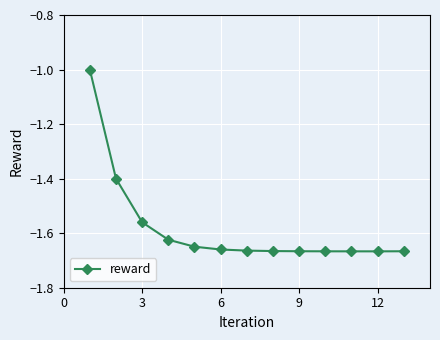

What is the value of the 1st point from the left?

-1.0